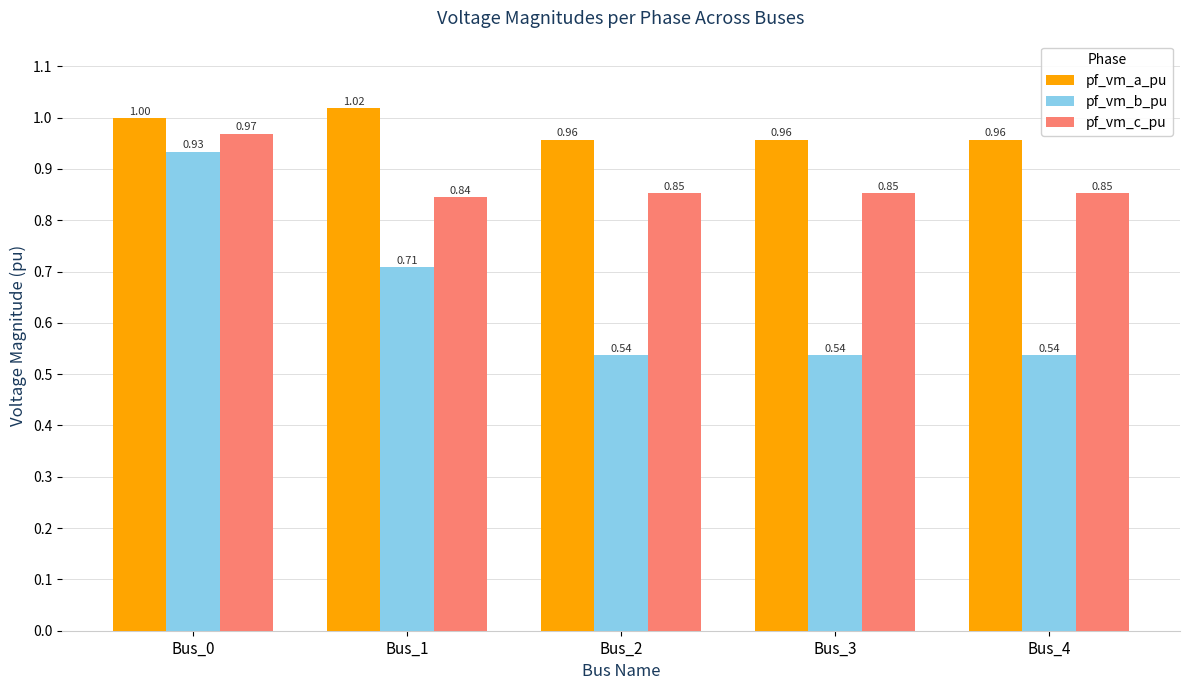

What is the sum of the pf_vm_c_pu values at Bus_0 and Bus_3?

1.8